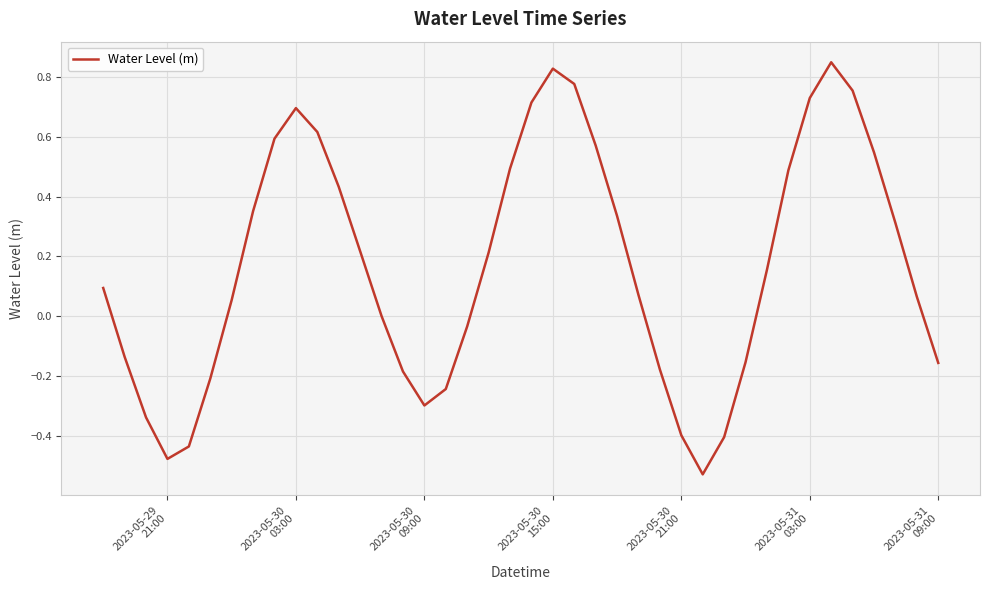

Does the chart have visible grid lines?

Yes